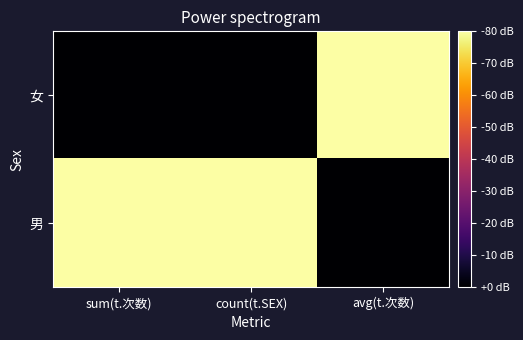

Reading left to right, extract all data points from this chart.

女: sum(t.次数)=0	count(t.SEX)=0	avg(t.次数)=1
男: sum(t.次数)=1	count(t.SEX)=1	avg(t.次数)=0